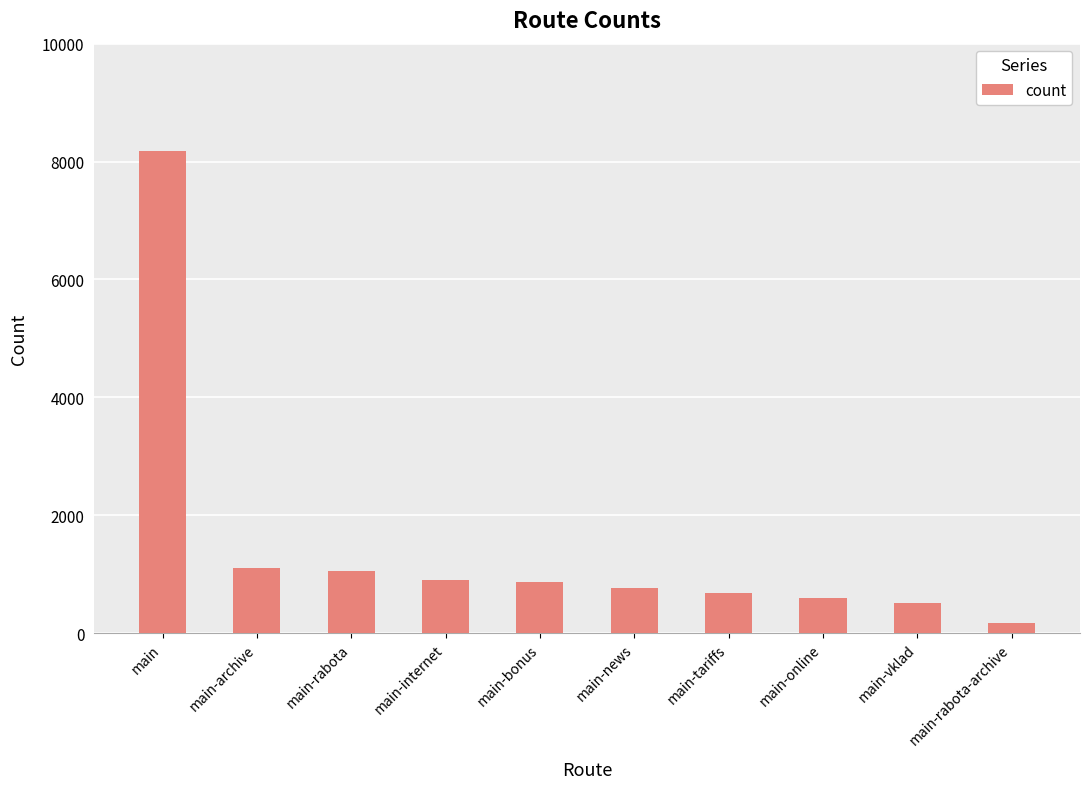

Approximately how many times larger is the value at main-news compared to main-rabota?

0.7